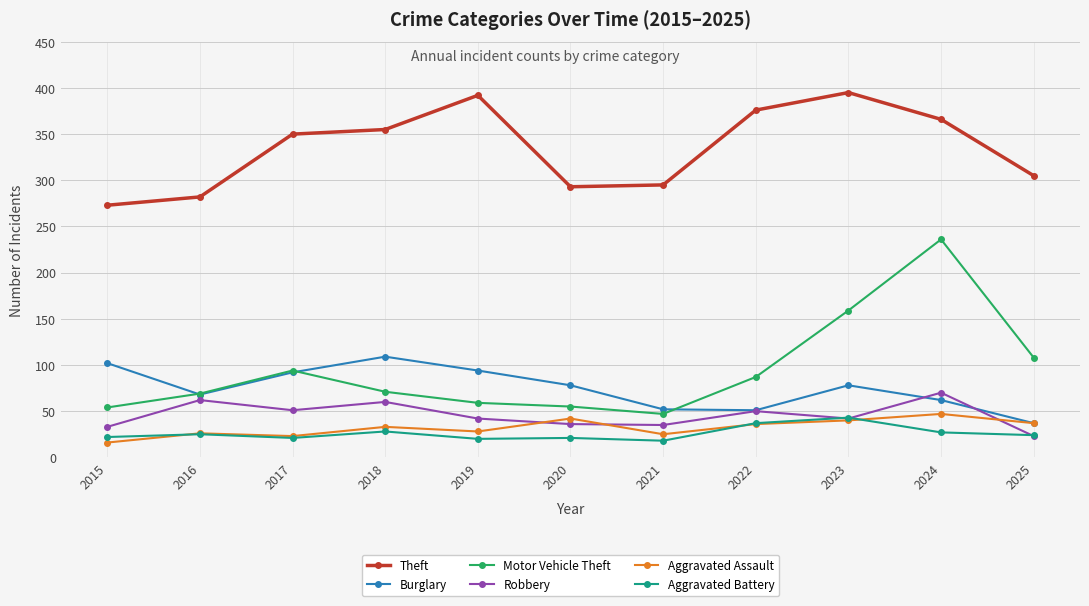

In Motor Vehicle Theft, how many points are lower than both neighbors (excluding endpoints)?

1